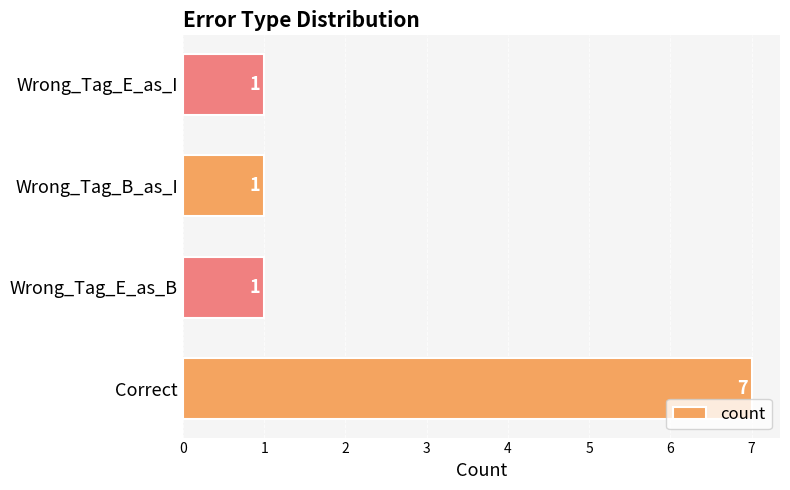

What is the minimum value shown in the chart?

1